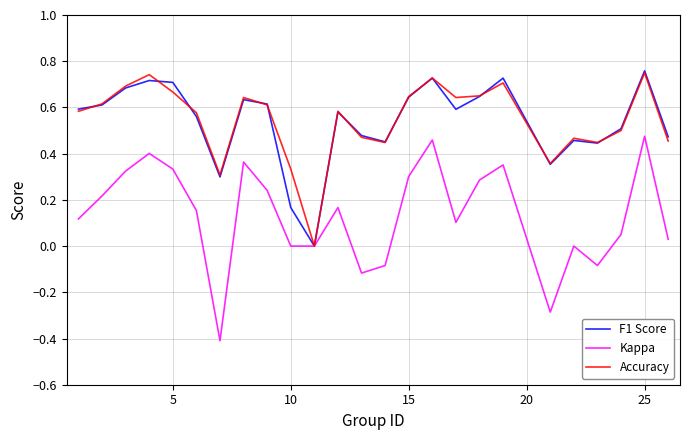

What is the lowest value of the Kappa series?

-0.4